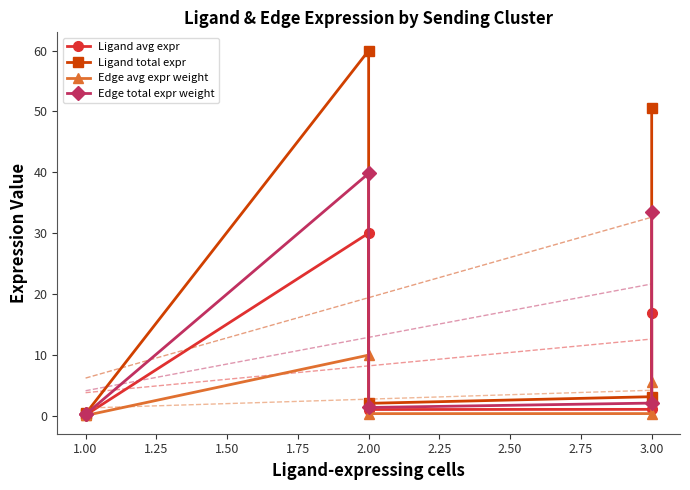

What are all the series names shown in the legend?

Ligand avg expr, Ligand total expr, Edge avg expr weight, Edge total expr weight